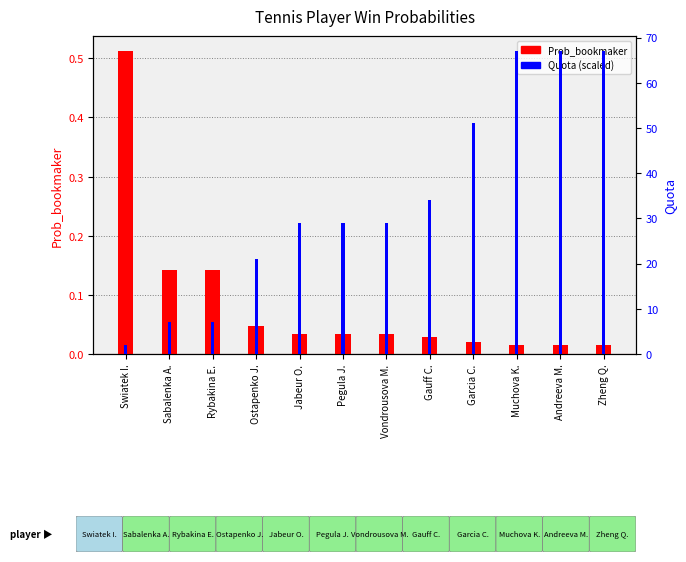

What is the spread (max minus min) of values at Muchova K.?

67.0